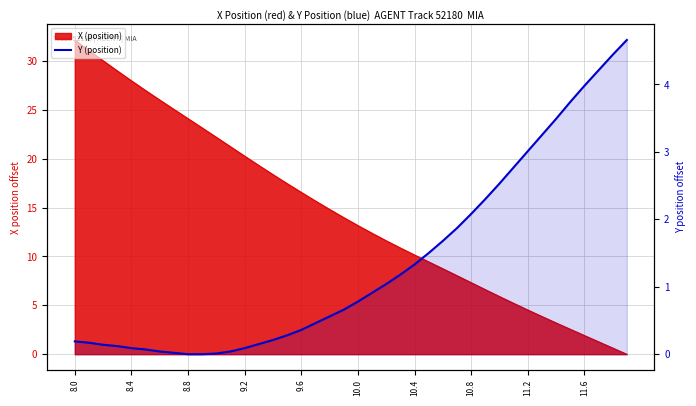

Reading right to left, extract all data points from this chart.

4.7	4.4	4.2	4.0	3.7	3.5	3.2	3.0	2.8	2.5	2.3	2.1	1.9	1.7	1.5	1.3	1.2	1.0	0.9	0.8	0.7	0.6	0.5	0.4	0.3	0.2	0.1	0.1	0.0	0.0	0.0	0.0	0.0	0.0	0.1	0.1	0.1	0.1	0.2	0.2